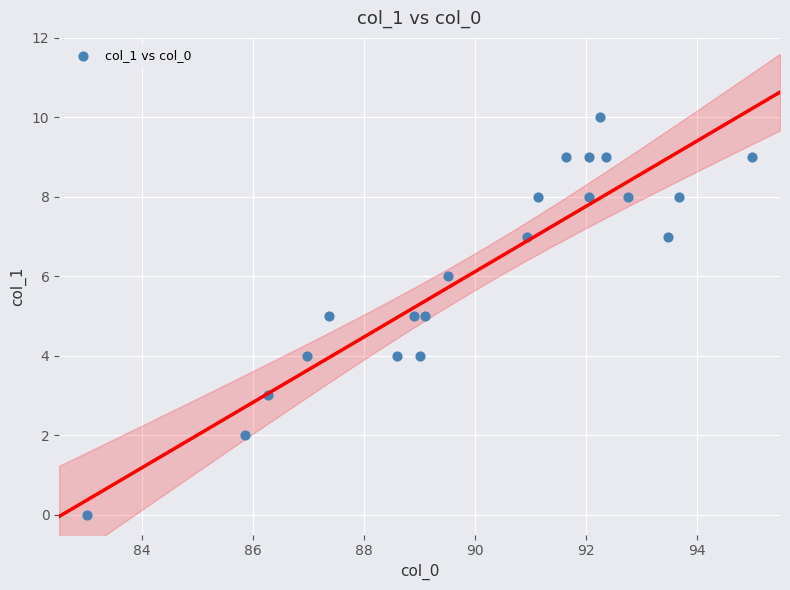

What is the range of Y values (max minus min)?

10